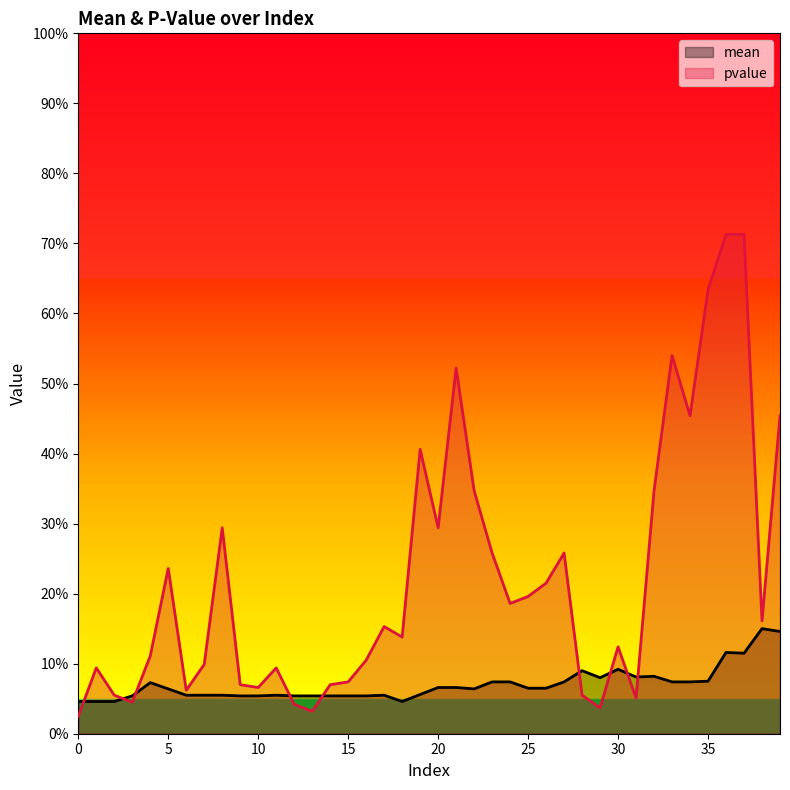

Is it true that mean equals 0.1 at 23?

True